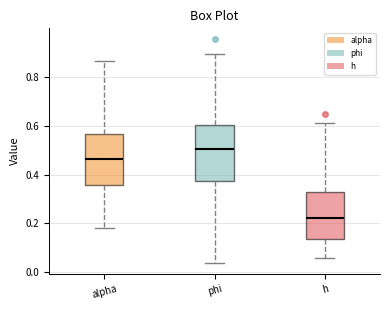

Where does the upper whisker of the box for h end on the y-axis? The values are not printed on the chart, so give them approximately, as read against the axis.

0.60